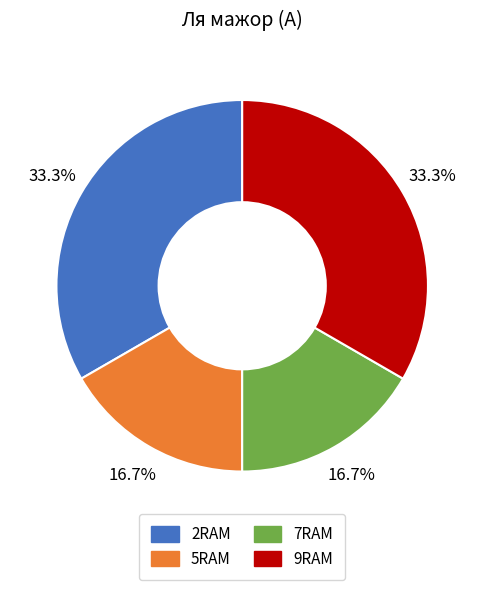

Is there any slice that represents more than half of the pie?

No